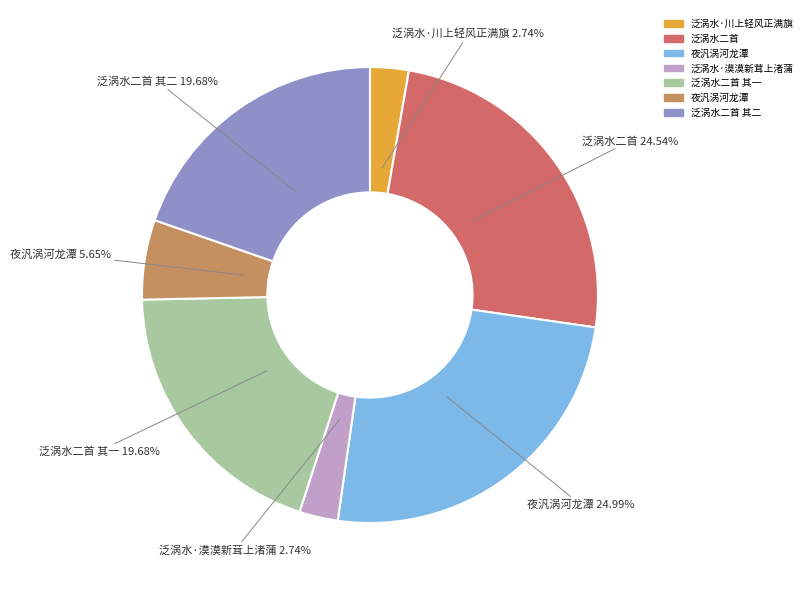

Is there a majority slice in this chart?

No